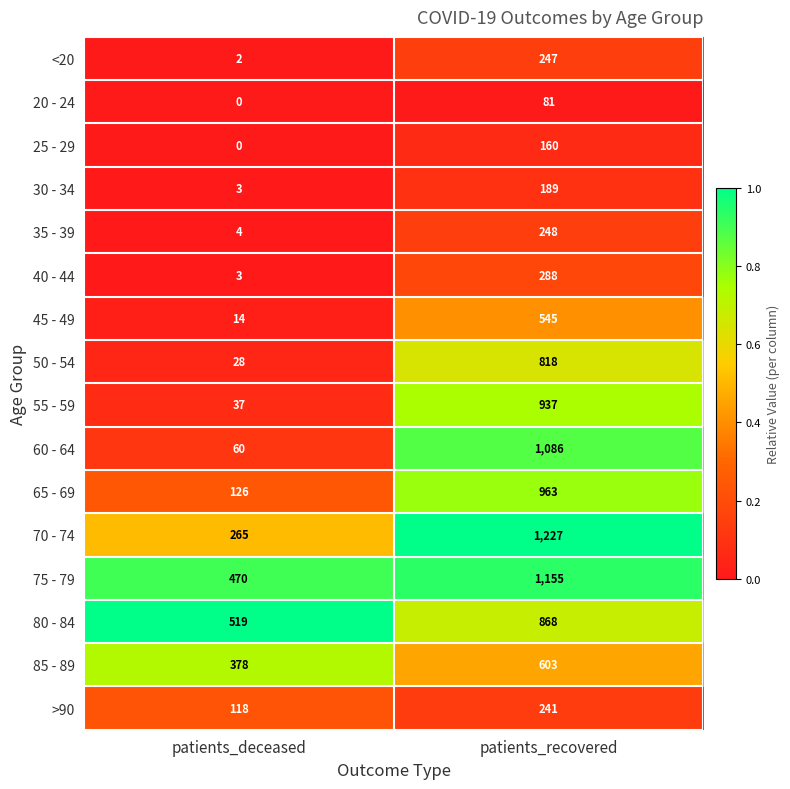

Rank the series by their maximum value, from lowest to highest.

20 - 24, 25 - 29, 30 - 34, >90, <20, 35 - 39, 40 - 44, 45 - 49, 85 - 89, 50 - 54, 80 - 84, 55 - 59, 65 - 69, 60 - 64, 75 - 79, 70 - 74